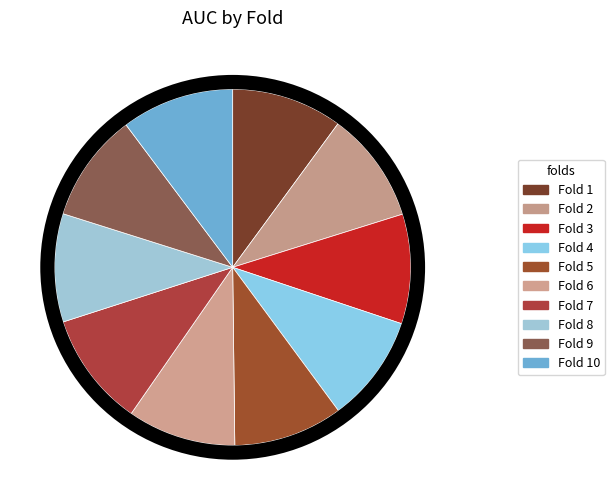

Which slice is the smallest?

Fold 4